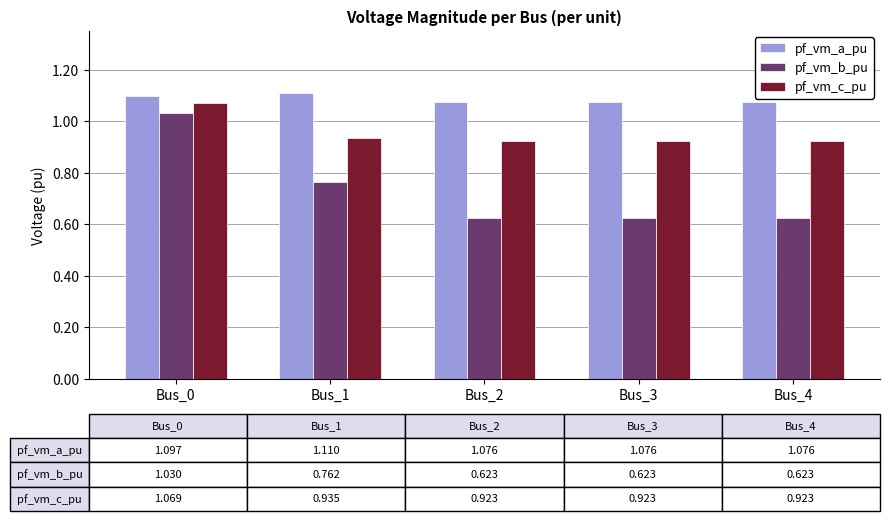

At which label does pf_vm_c_pu reach its peak?

Bus_0